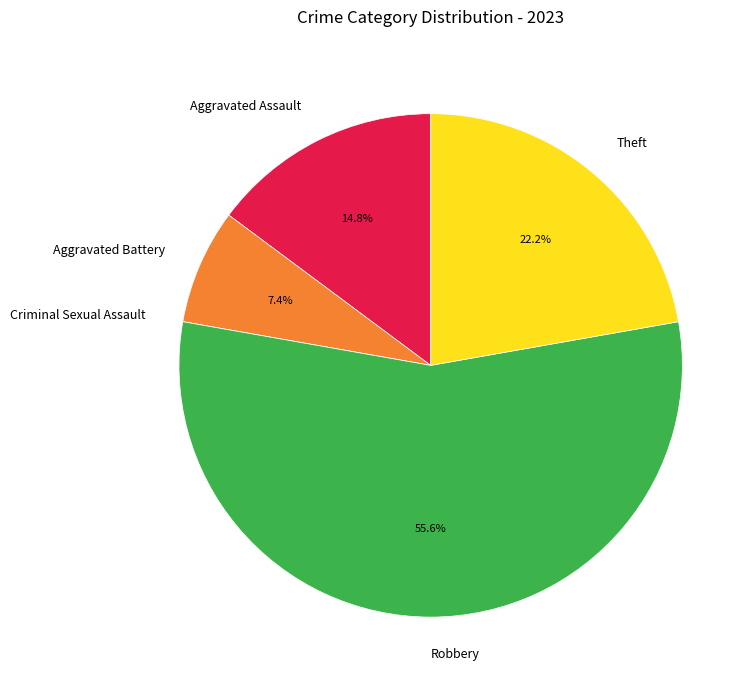

What percentage is NOT represented by Aggravated Assault?

85.2%